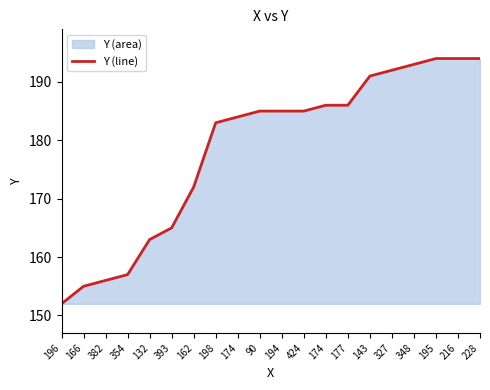

Reading left to right, extract all data points from this chart.

196=152	166=155	382=156	354=157	132=163	393=165	162=172	198=183	174=184	90=185	194=185	424=185	174=186	177=186	143=191	327=192	348=193	195=194	216=194	228=194